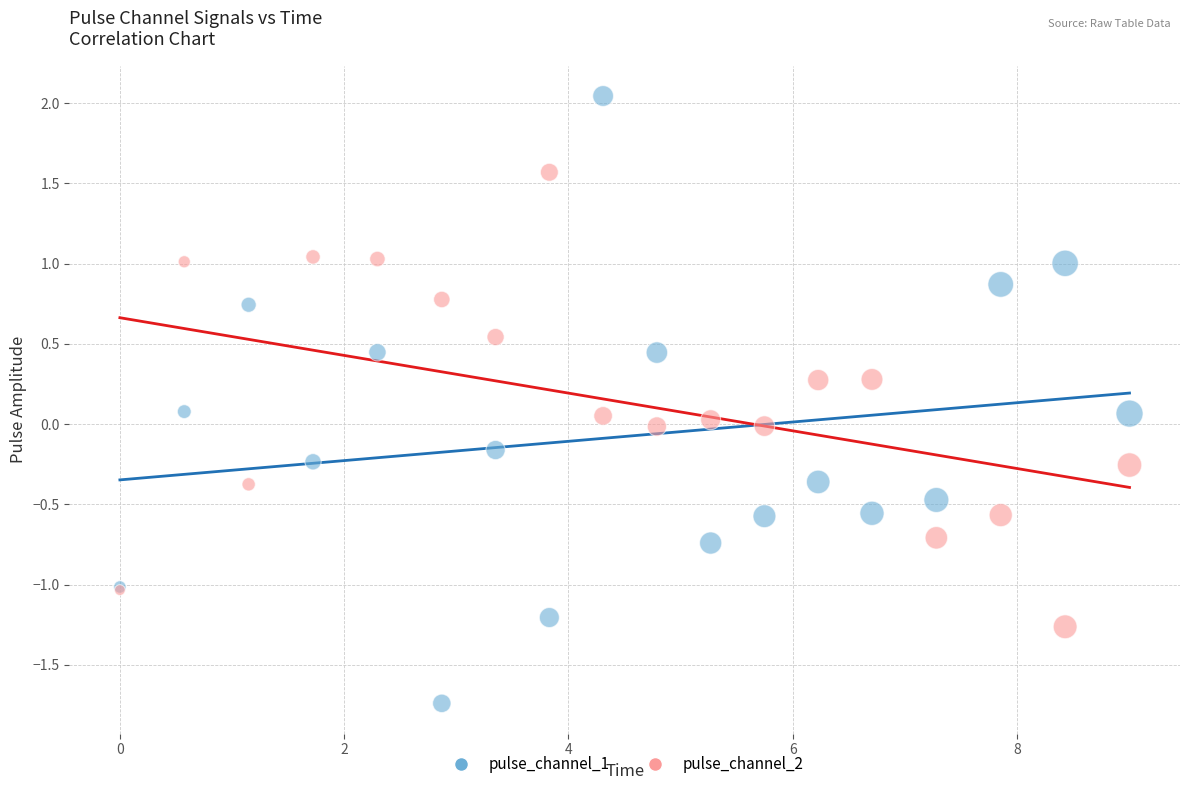

Which series has the widest spread of Y values?

pulse_channel_1